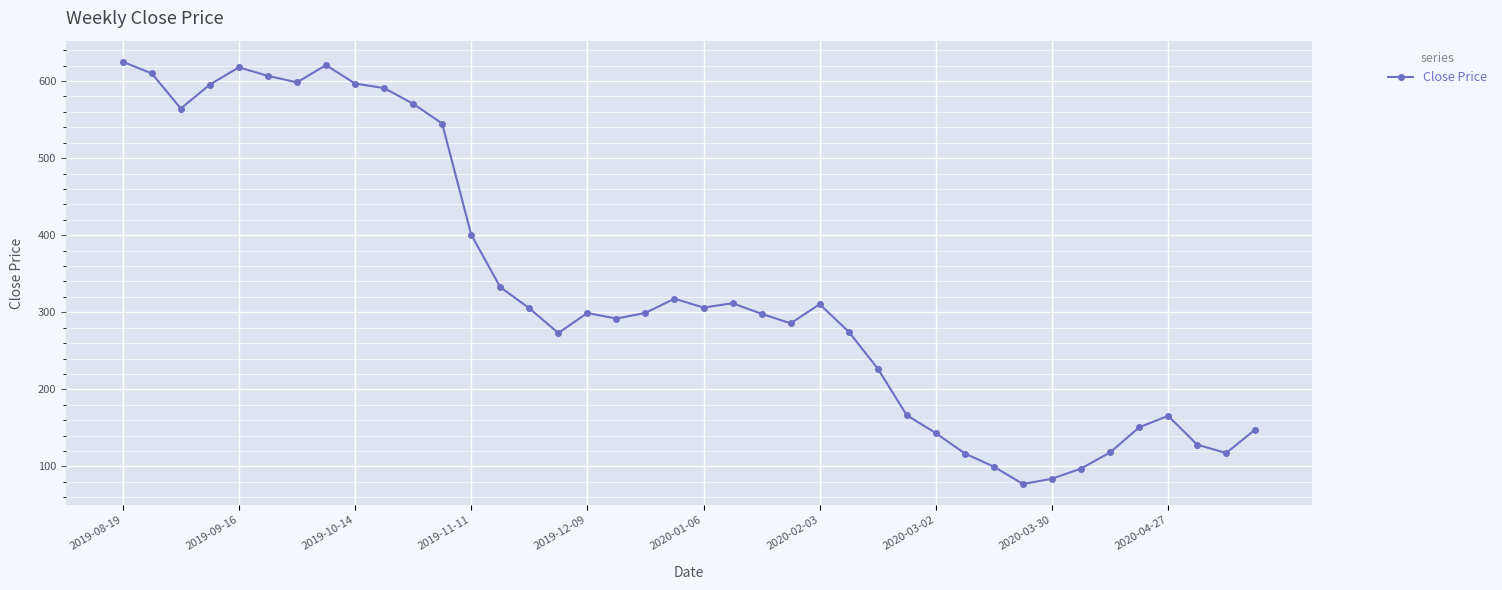

How many lines are shown in the chart?

1